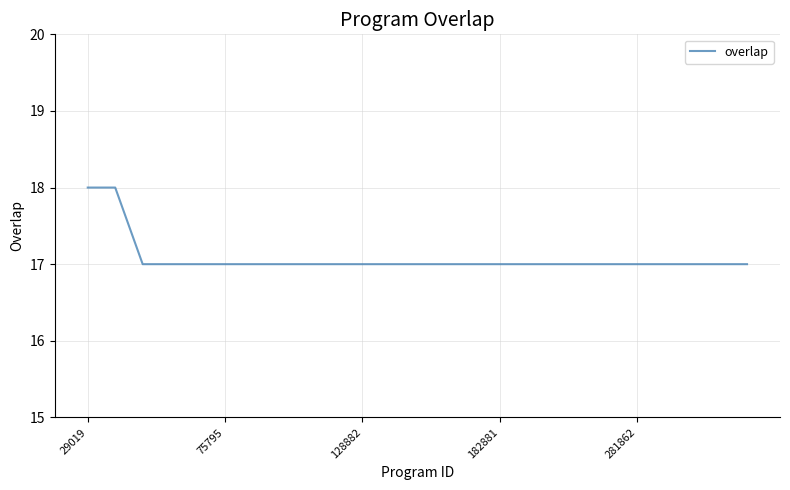

How many lines are shown in the chart?

1